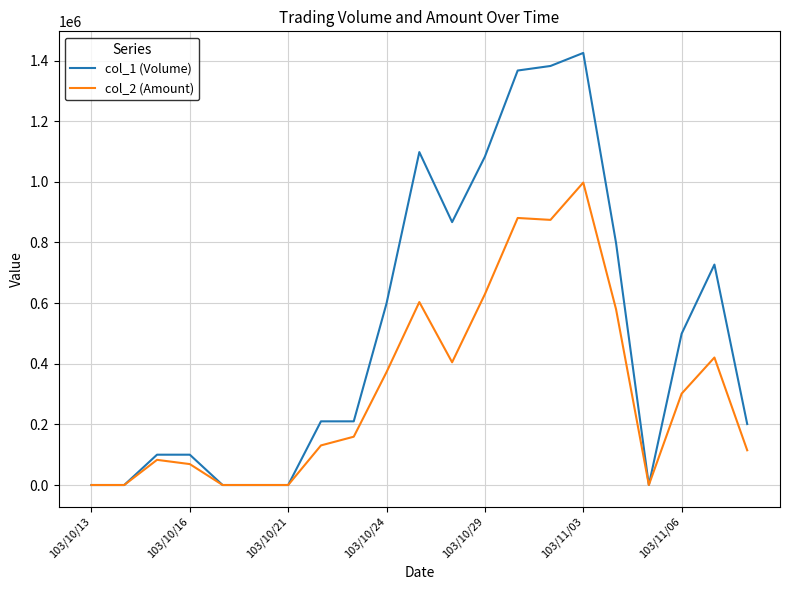

Which series has the largest total across all categories?

col_1 (Volume)